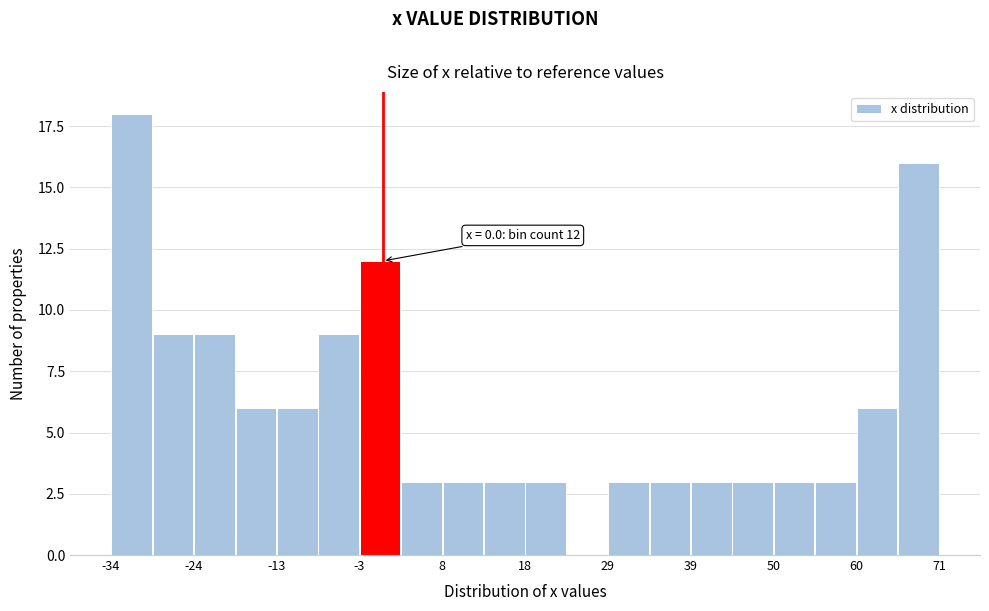

Around what value on the x-axis is the tallest bar? Give the approximate position of its centre, as read against the axis.

-32